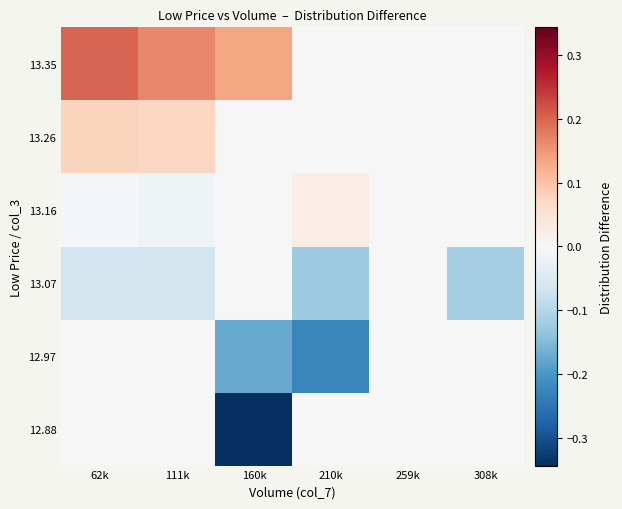

At which category is the sum across all series the highest?

62k